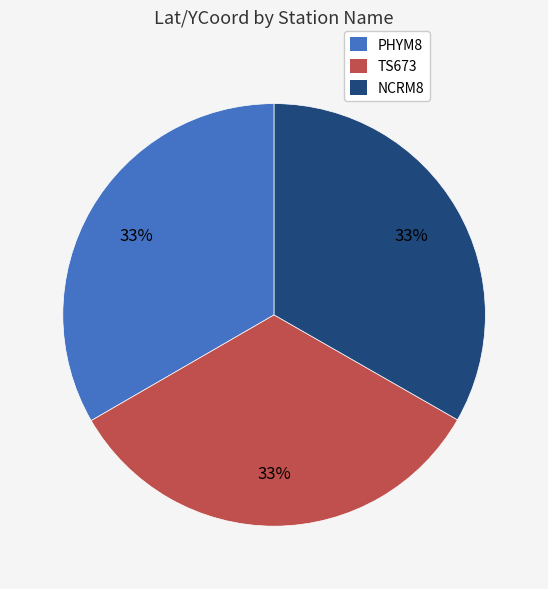

Approximately how many times larger is the value at NCRM8 compared to PHYM8?

1.0